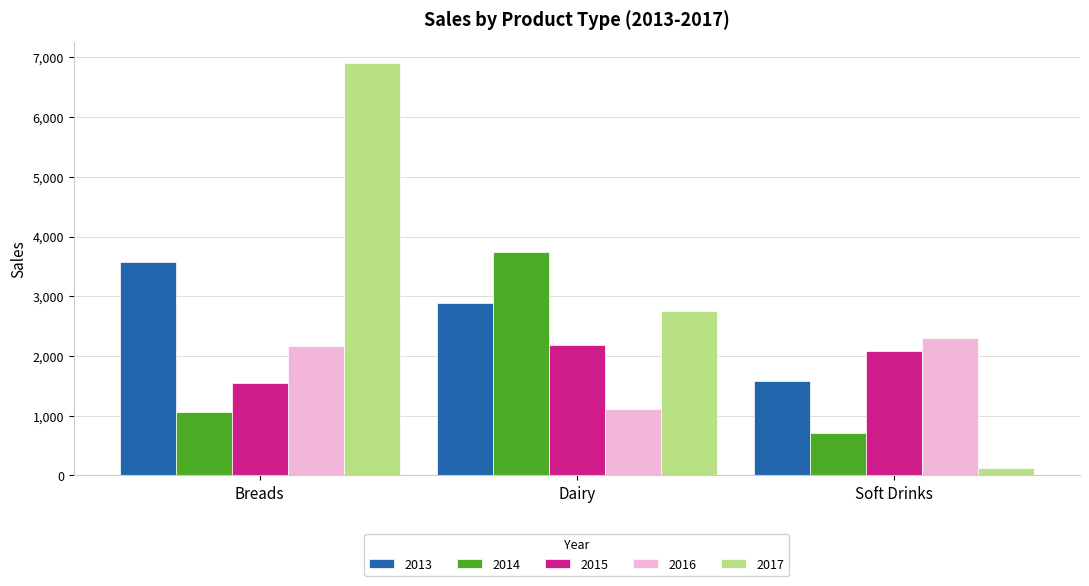

What are all the series names shown in the legend?

2013, 2014, 2015, 2016, 2017